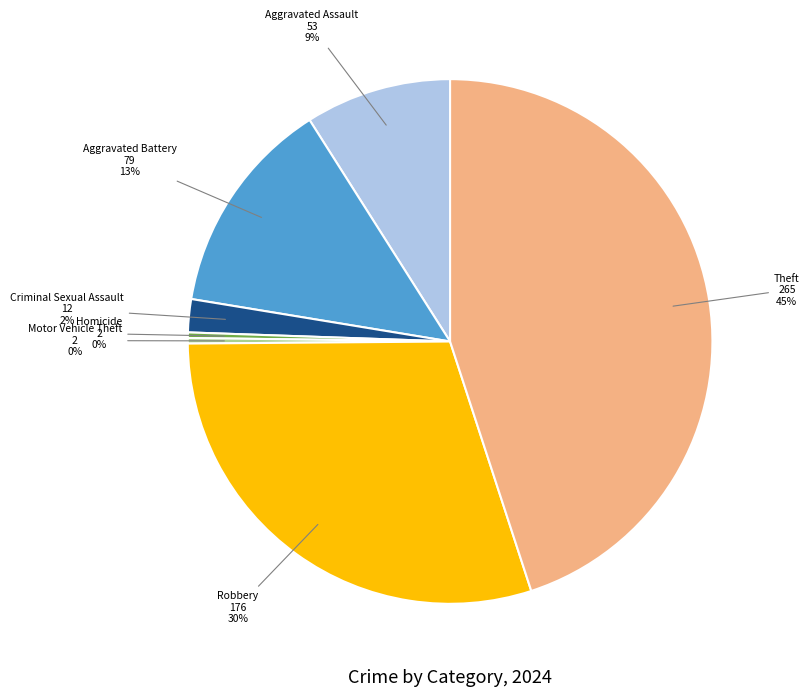

Which has a higher value, Aggravated Assault or Theft?

Theft